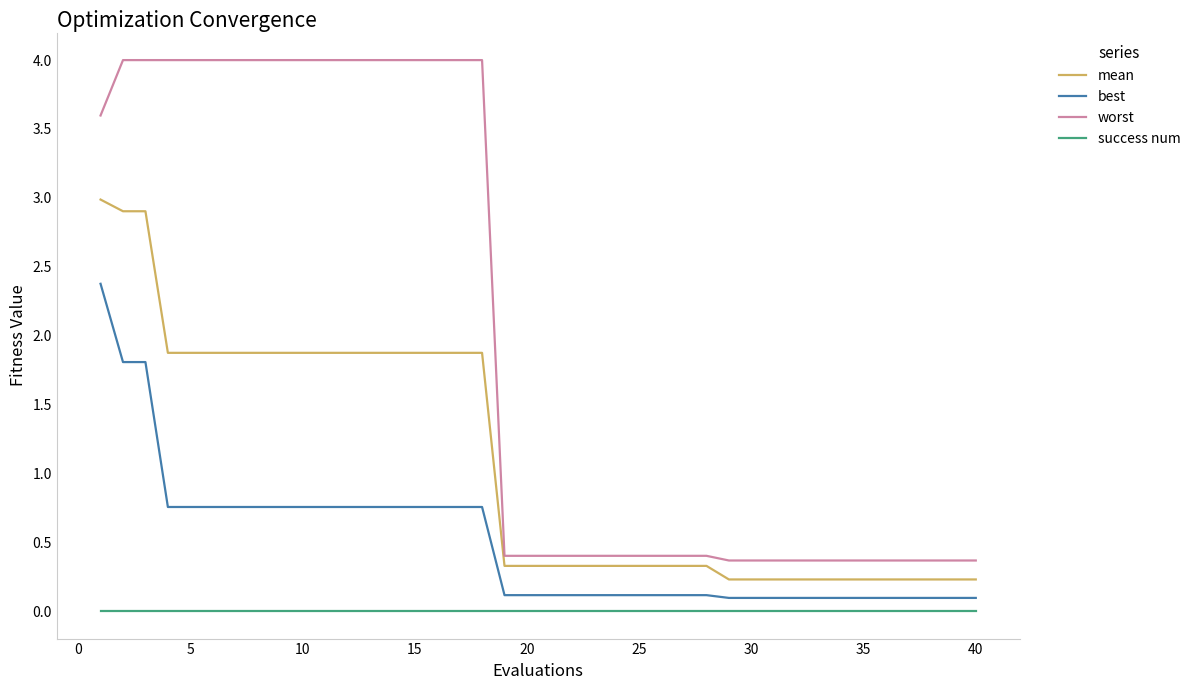

How many lines are shown in the chart?

4